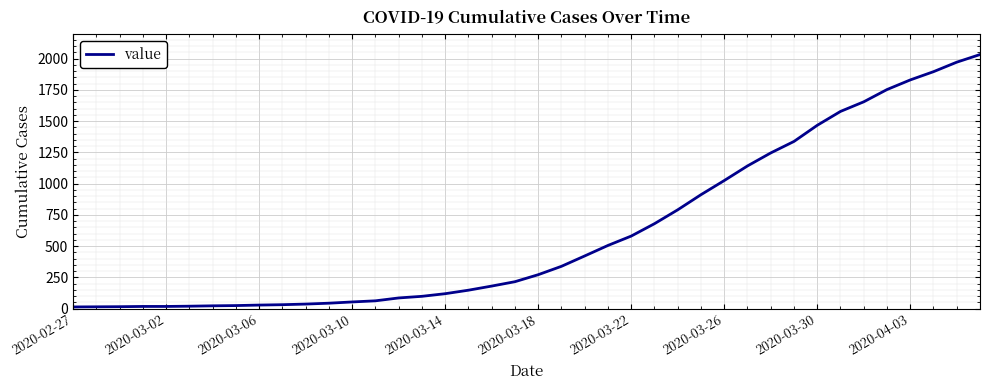

What is the difference between the maximum and minimum values?

2019